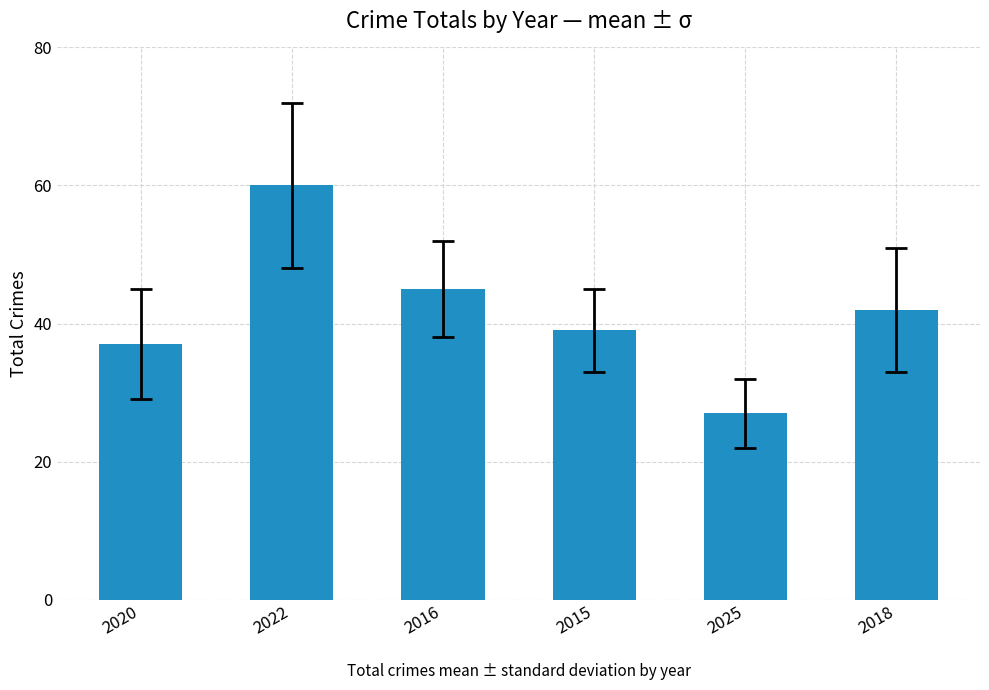

List the labels in order of value, smallest first.

2025, 2020, 2015, 2018, 2016, 2022